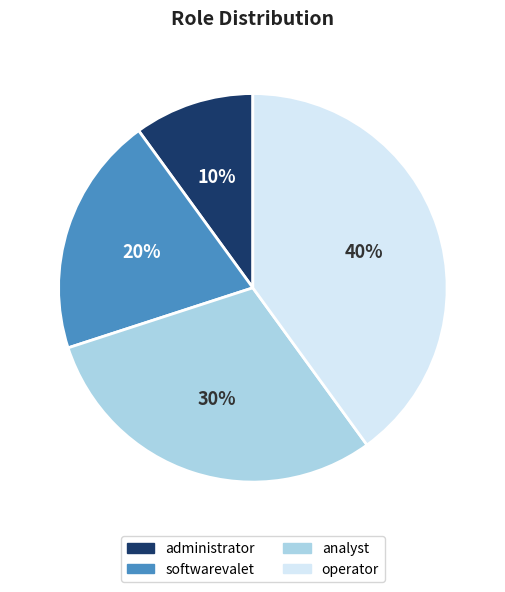

Is it true that operator is 40% of the pie?

True